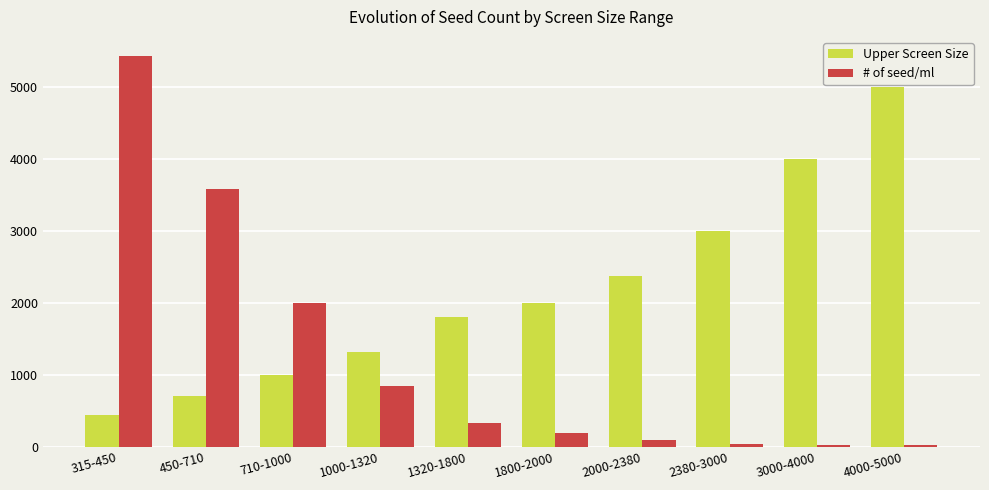

Which series changed the most between 1800-2000 and 2380-3000?

Upper Screen Size